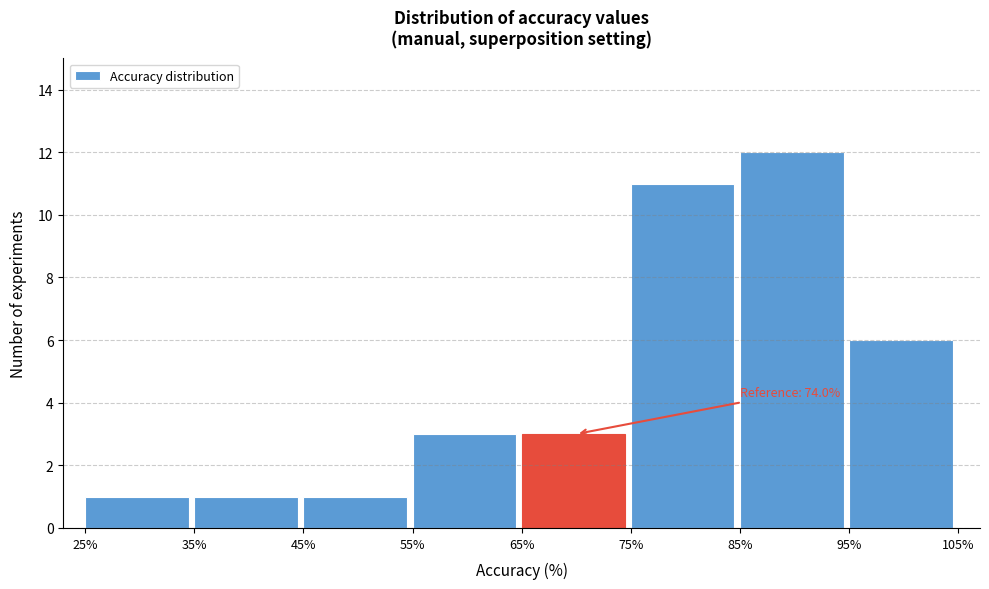

Which range on the x-axis has the tallest bar?

85% to 95%